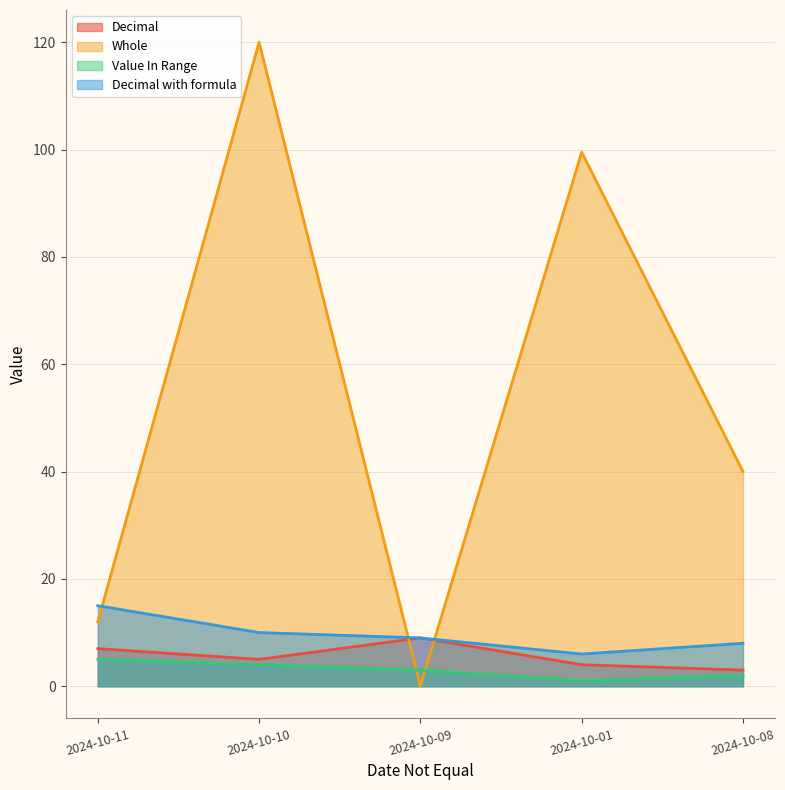

At how many categories does at least one series exceed 84?

2